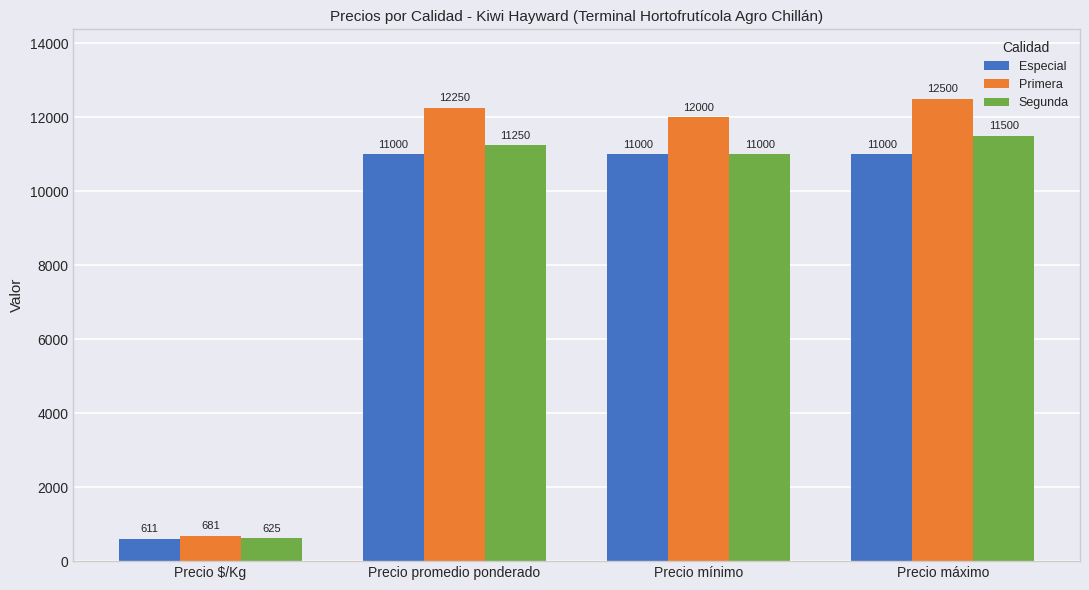

The value of Especial at Precio mínimo is 11000. True or false?

True